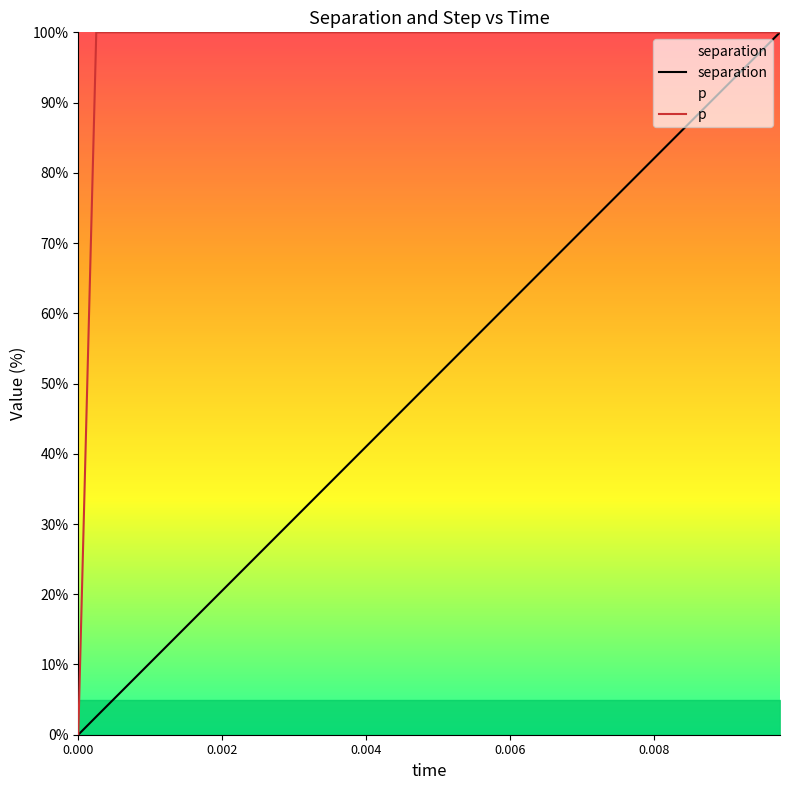

True or false: separation and p intersect in this chart.

False